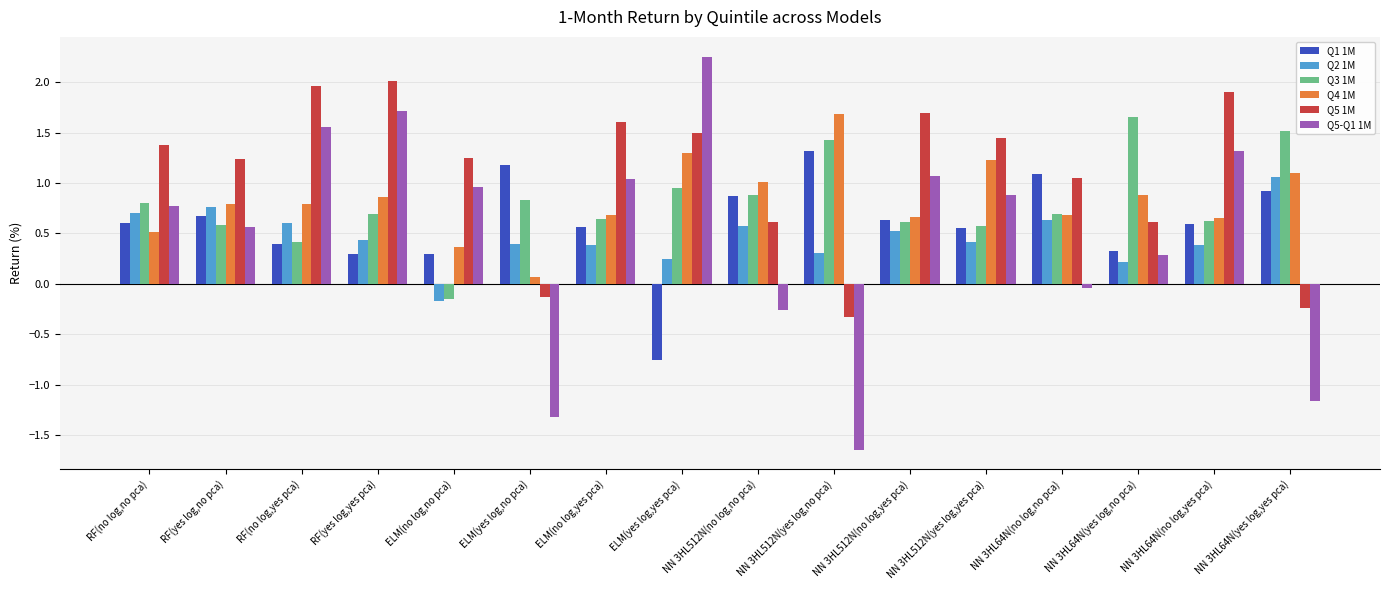

What is the label of the 2nd bar from the right?

NN 3HL64N(no log,yes pca)